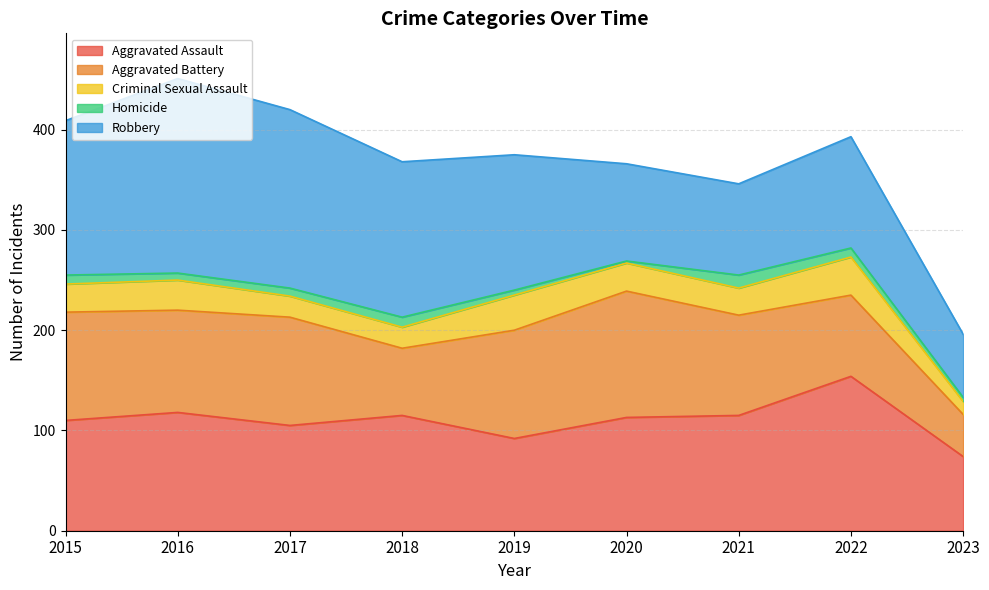

Does the chart display data point markers on the line(s)?

No